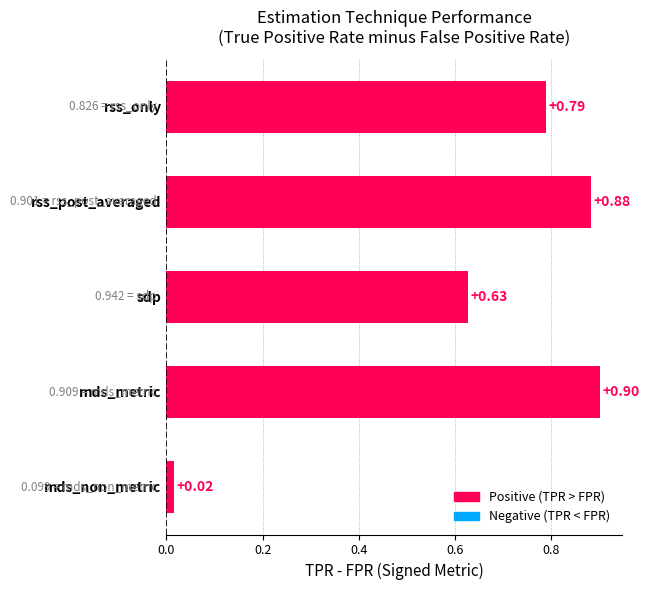

How many series are shown in this chart?

1